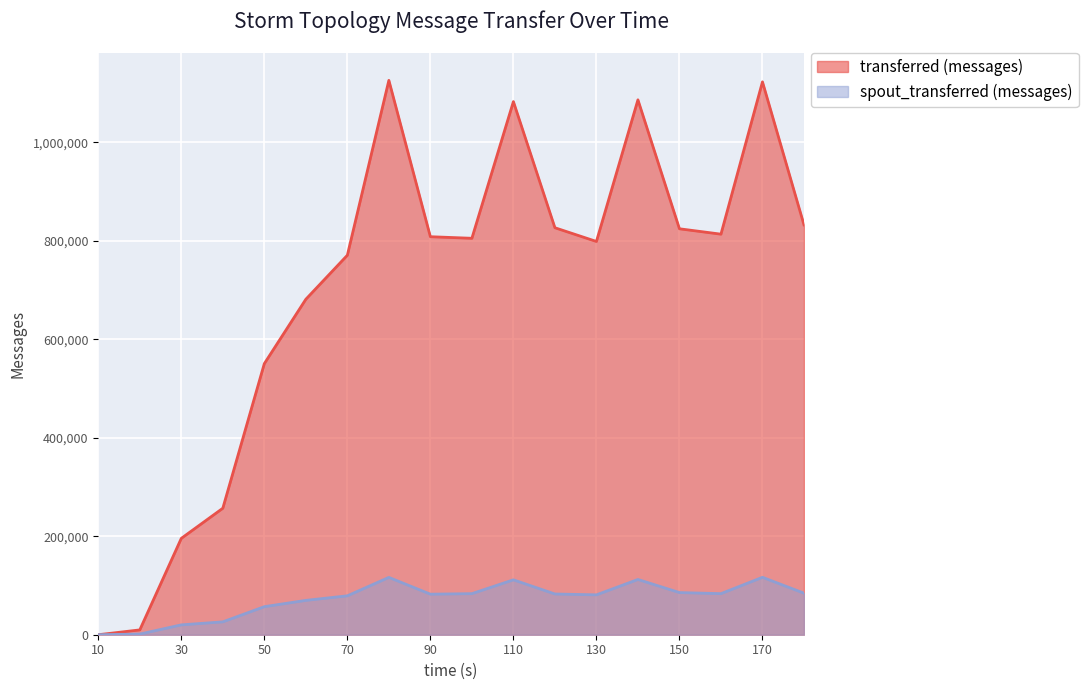

How many interior local peaks does the transferred (messages) series have?

4